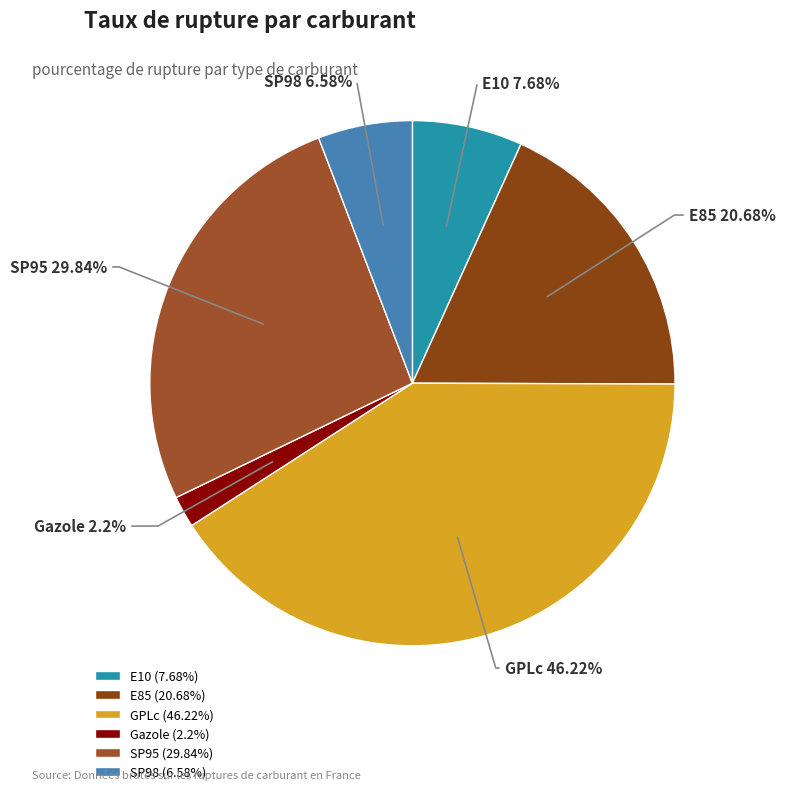

Combined, what portion of the pie is GPLc and SP98?

46.6%